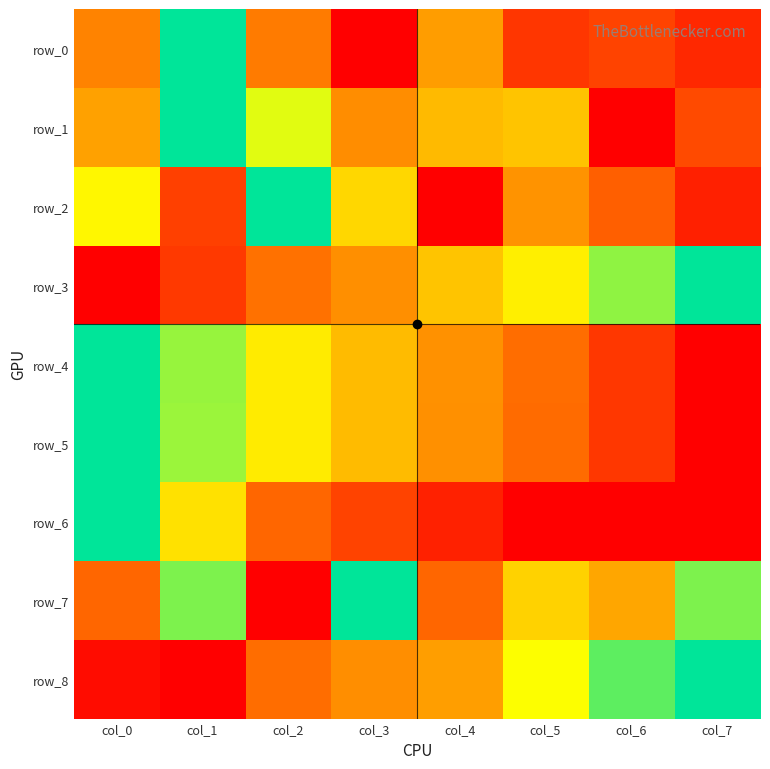

What is the sum of the row_3 values at col_2 and col_5?

1.0